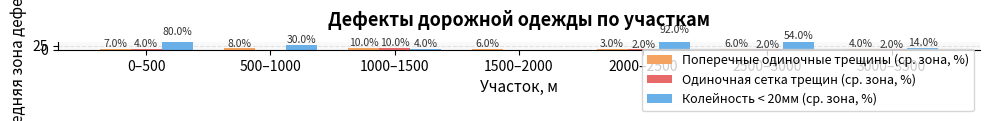

The Поперечные одиночные трещины (ср. зона, %) series shows 6 at 3000–3500. True or false?

False